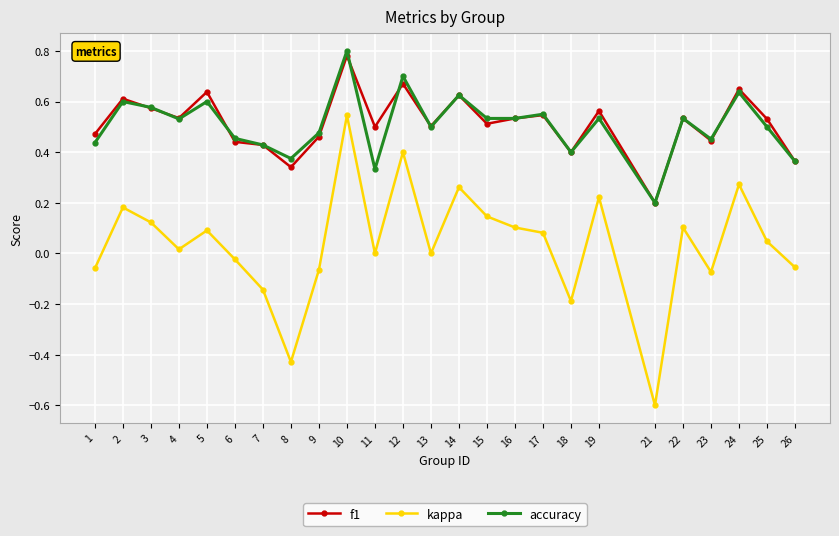

How many interior local valleys does the f1 series have?

8